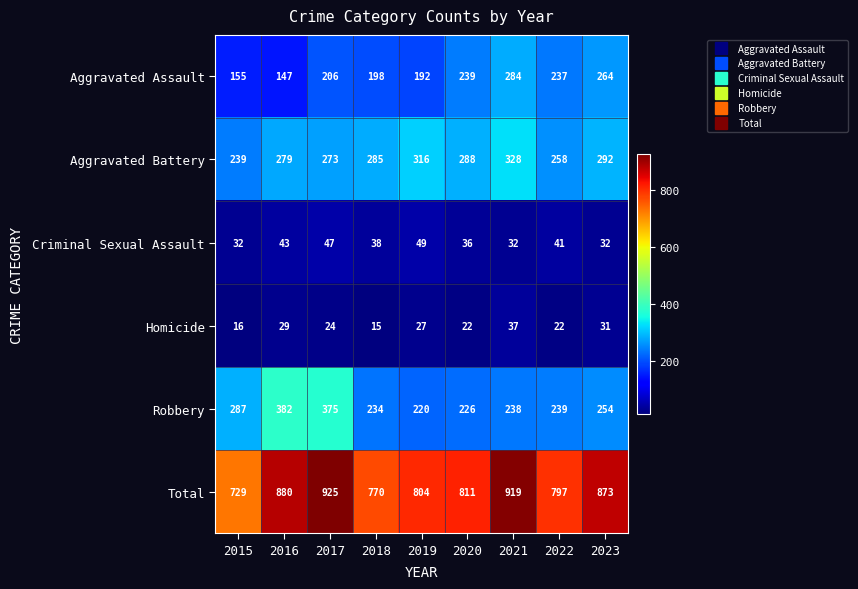

The Aggravated Battery series shows 316 at 2019. True or false?

True